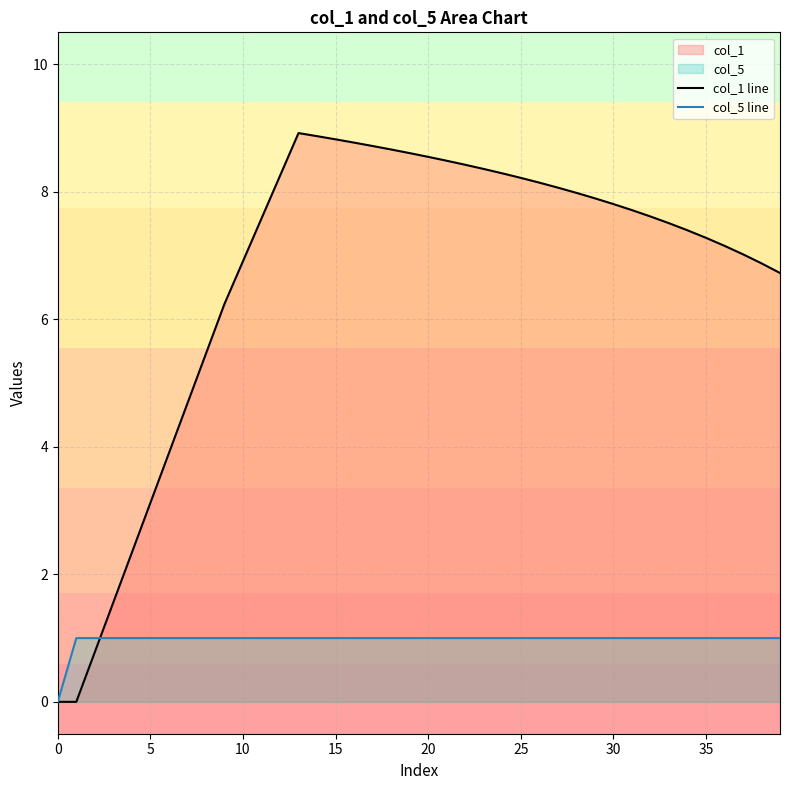

Reading left to right, extract all data points from this chart.

col_1 line: 0.0	0.0	0.8	1.6	2.3	3.1	3.9	4.7	5.5	6.2	6.9	7.6	8.2	8.9	8.9	8.8	8.8	8.7	8.7	8.6	8.5	8.5	8.4	8.4	8.3	8.2	8.1	8.1	8.0	7.9	7.8	7.7	7.6	7.5	7.4	7.3	7.2	7.0	6.9	6.7
col_5 line: 0.0	1.0	1.0	1.0	1.0	1.0	1.0	1.0	1.0	1.0	1.0	1.0	1.0	1.0	1.0	1.0	1.0	1.0	1.0	1.0	1.0	1.0	1.0	1.0	1.0	1.0	1.0	1.0	1.0	1.0	1.0	1.0	1.0	1.0	1.0	1.0	1.0	1.0	1.0	1.0